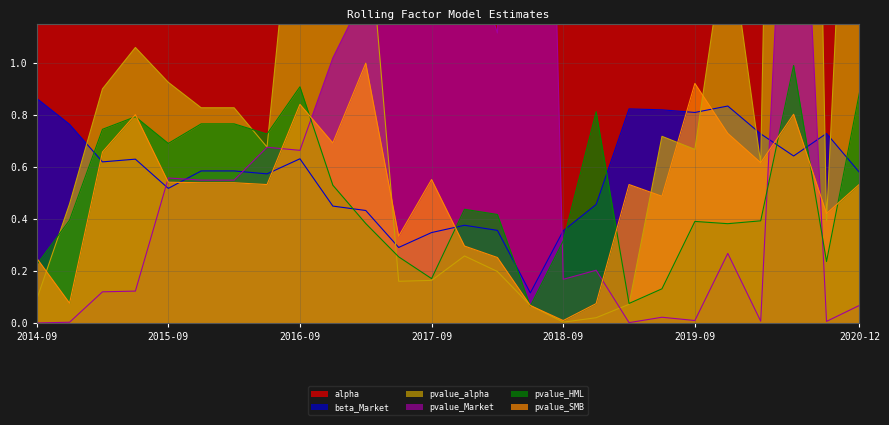

What is the highest value of the pvalue_SMB series?

1.0